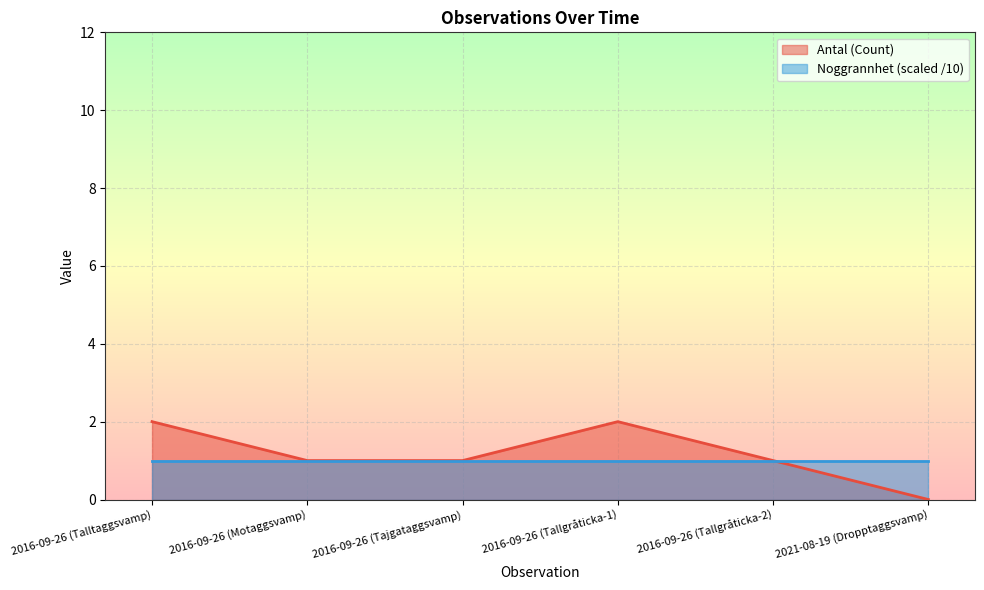

Where does the data first go above 1?

2016-09-26 (Talltaggsvamp)